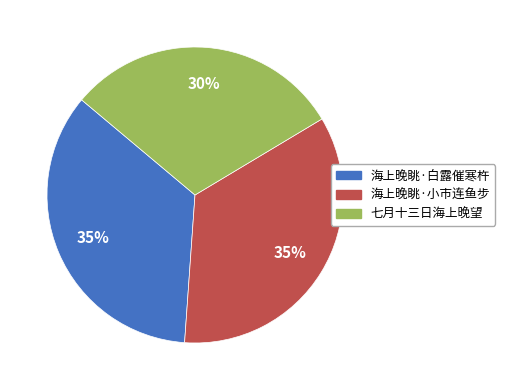

Count the number of slices in the pie.

3